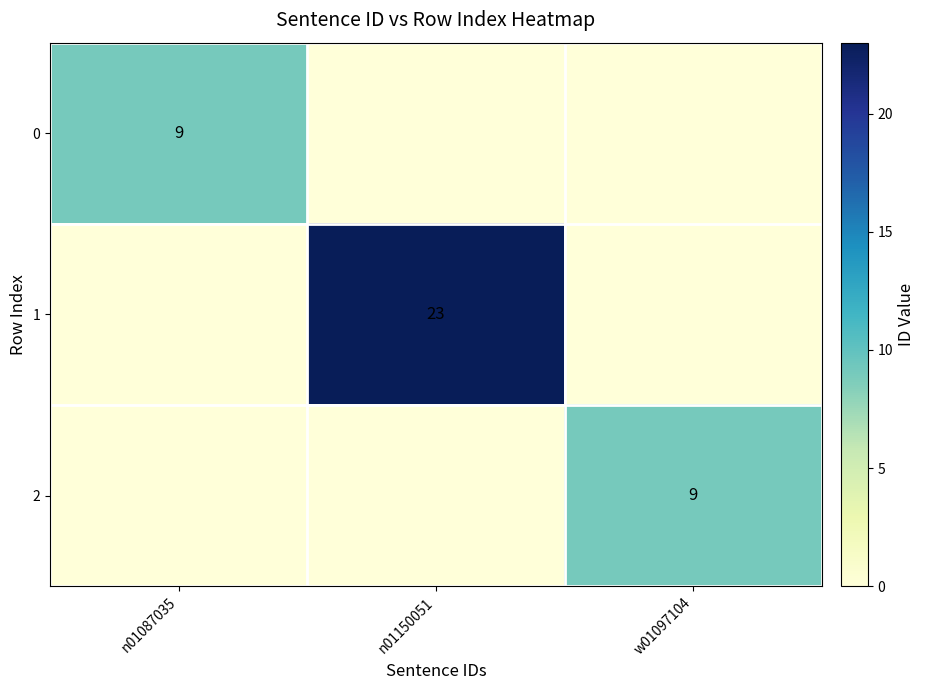

Is it true that 1 equals 30 at n01150051?

False